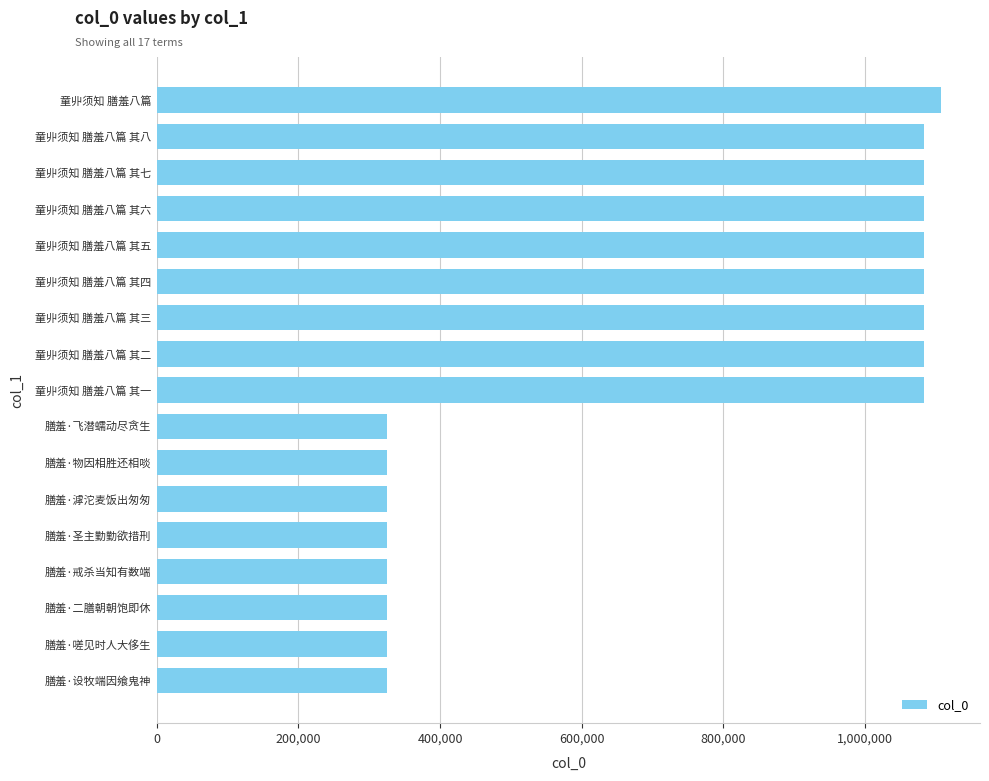

Which label corresponds to the largest value in the chart?

童丱须知 膳羞八篇